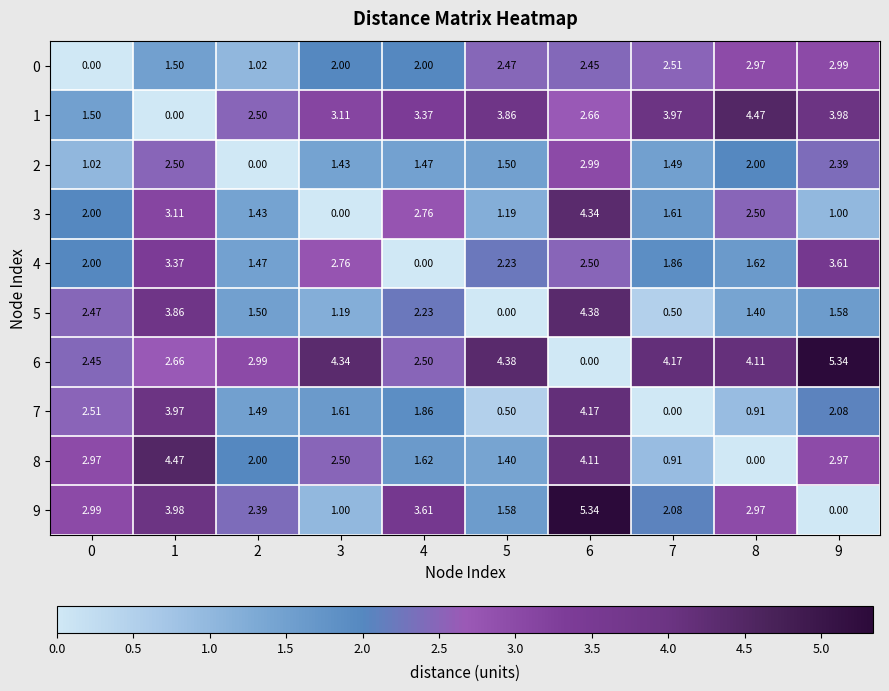

Is the value of 7 at 6 greater than the value of 4 at 3?

Yes